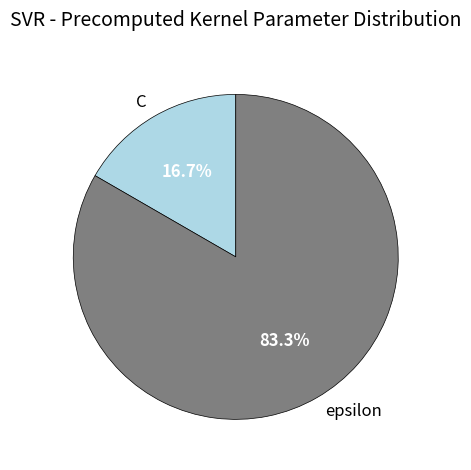

How many segments does this pie chart have?

2